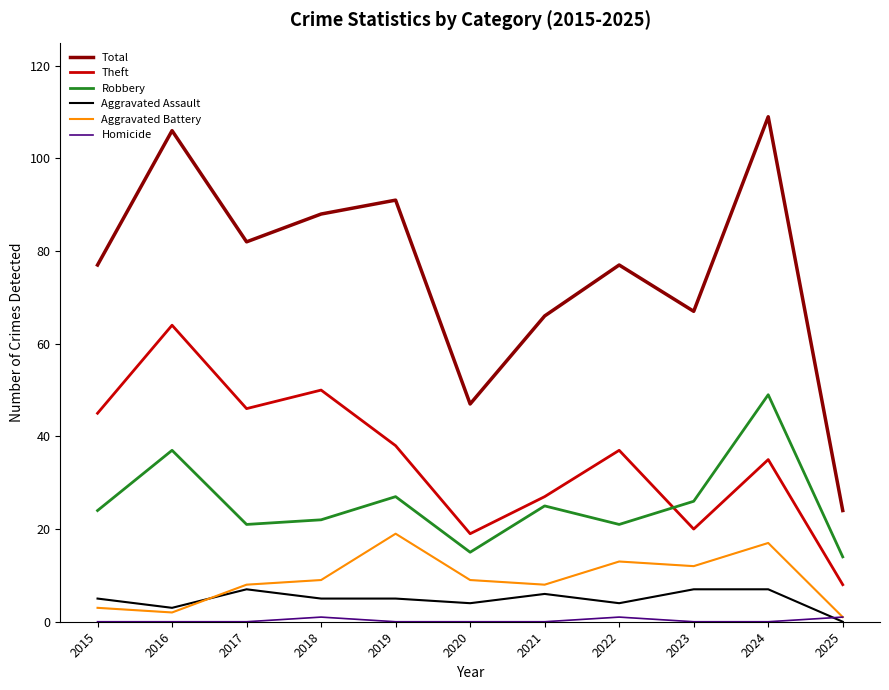

Count the Aggravated Assault values in the range 4 to 7.

9